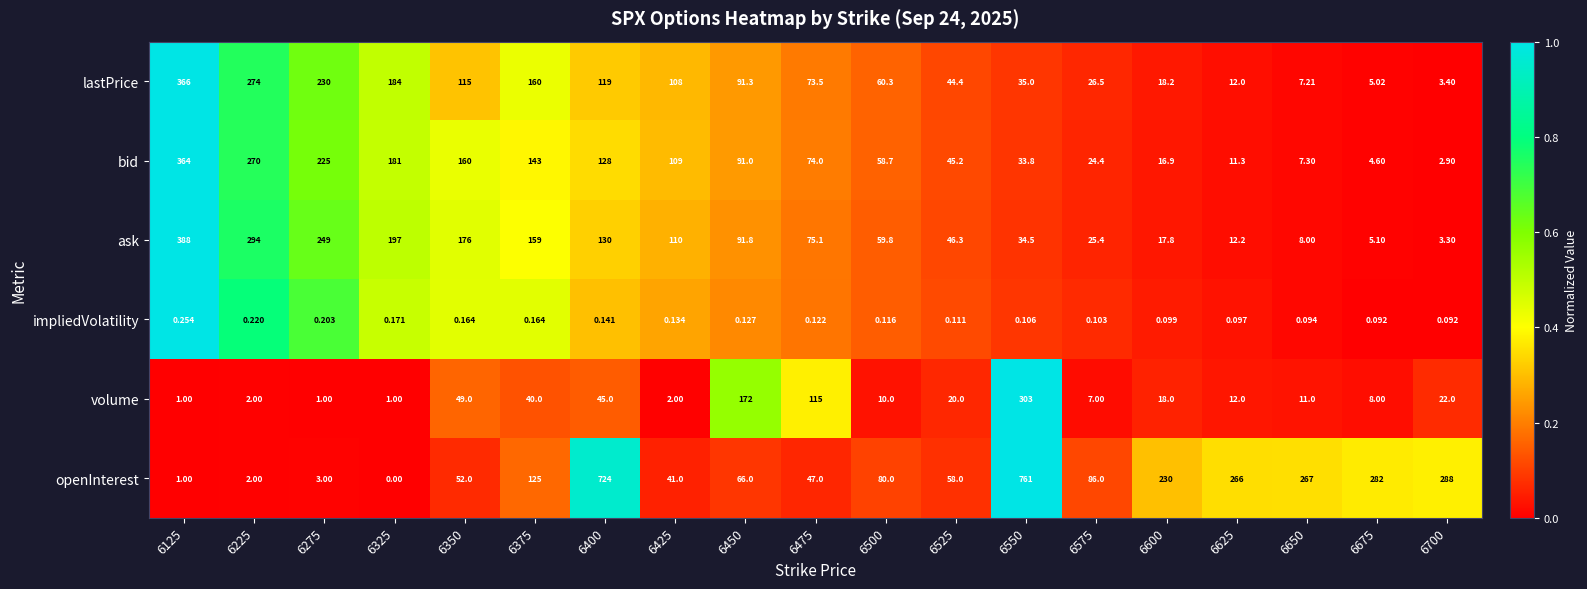

Rank the series by their maximum value, from lowest to highest.

impliedVolatility, volume, bid, lastPrice, ask, openInterest